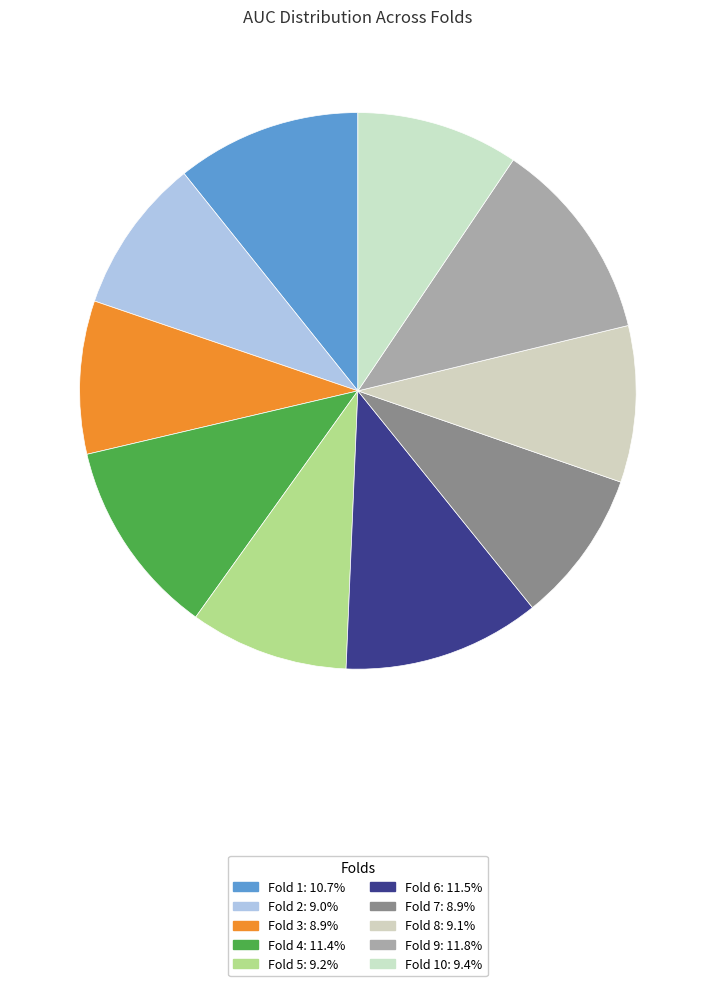

To the nearest percent, what is the difference between the largest and smallest slice percentages?

3%